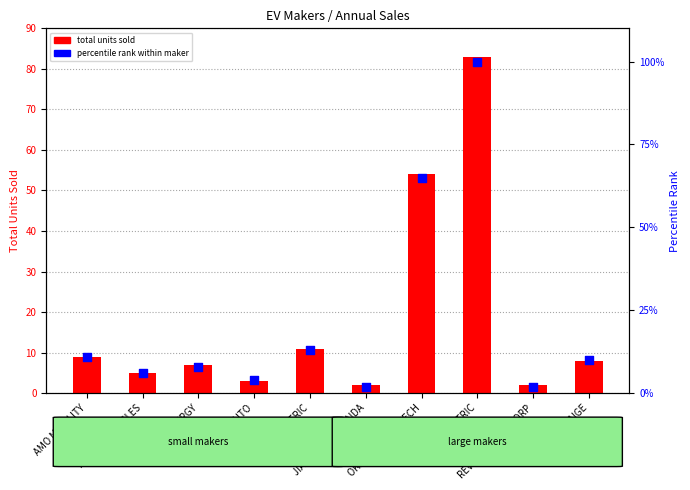

Which series reaches the maximum Y coordinate?

percentile rank within maker